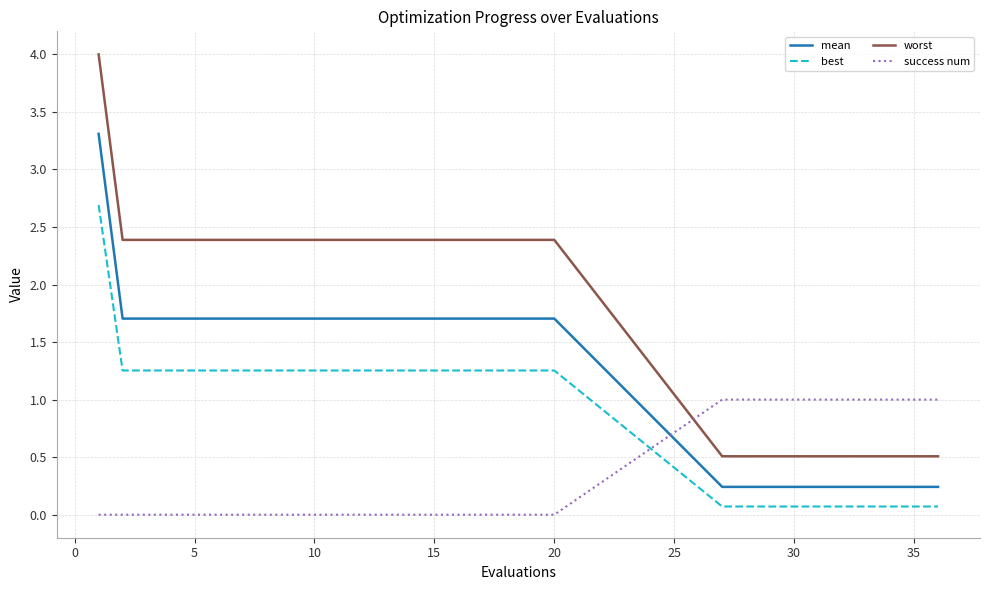

Which series has the largest total across all categories?

worst